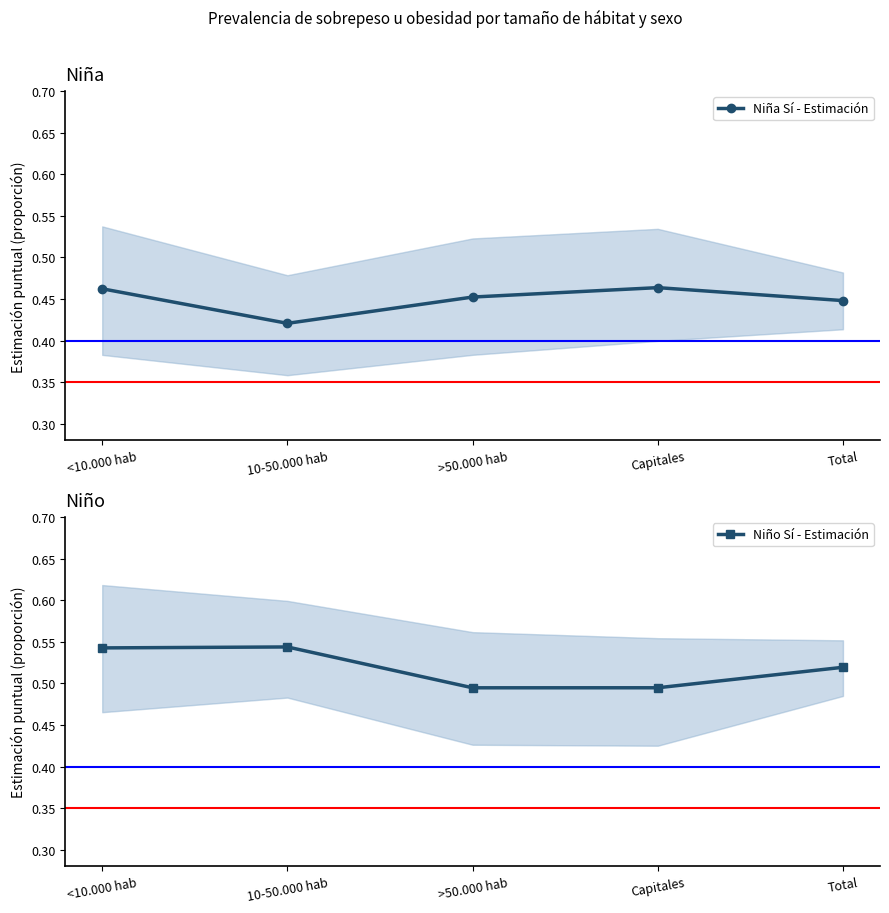

What are all the series names shown in the legend?

Niña Sí - Estimación, Niño Sí - Estimación